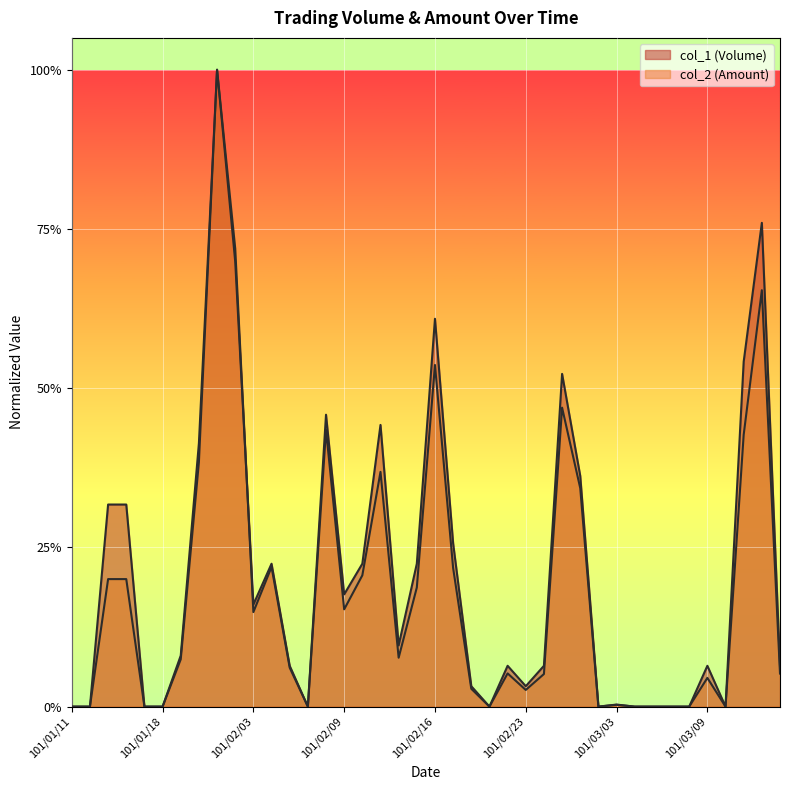

At 101/02/29, list the series in order from smallest to largest.

col_2 (Amount), col_1 (Volume)